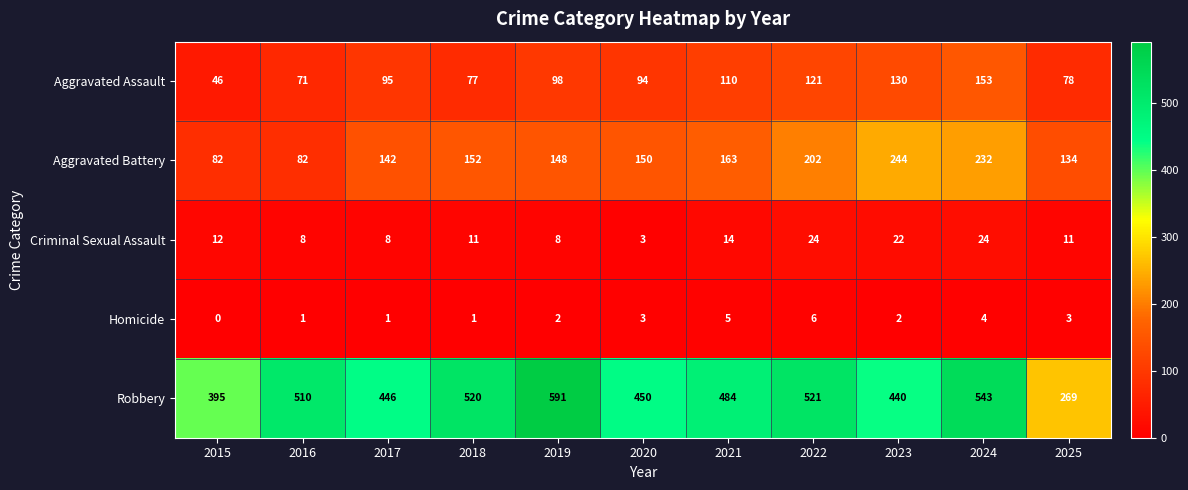

Which series changed the most between 2016 and 2020?

Aggravated Battery